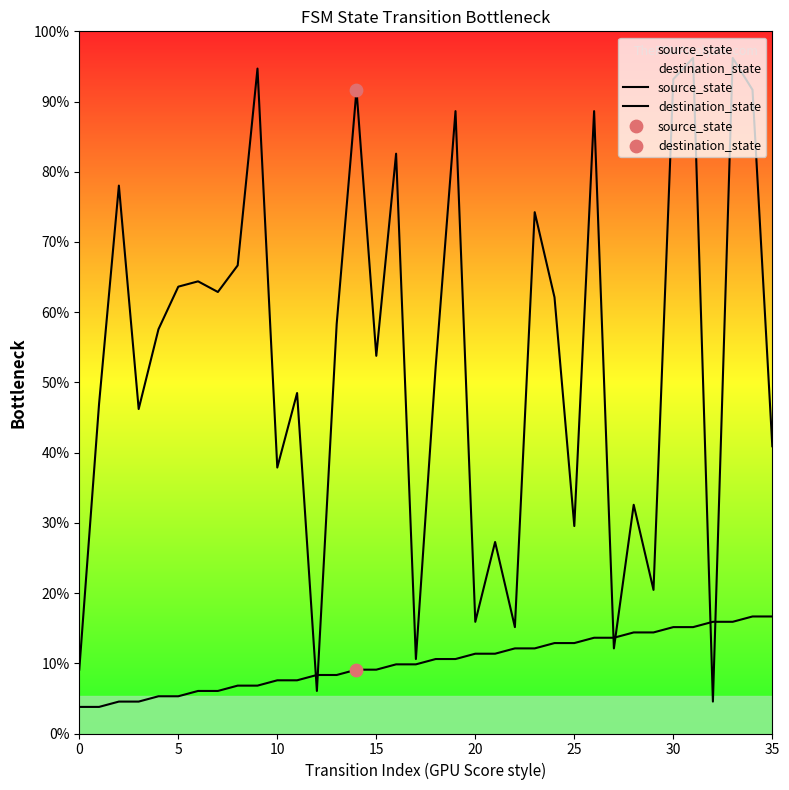

What is the total value across all series at 29?

36